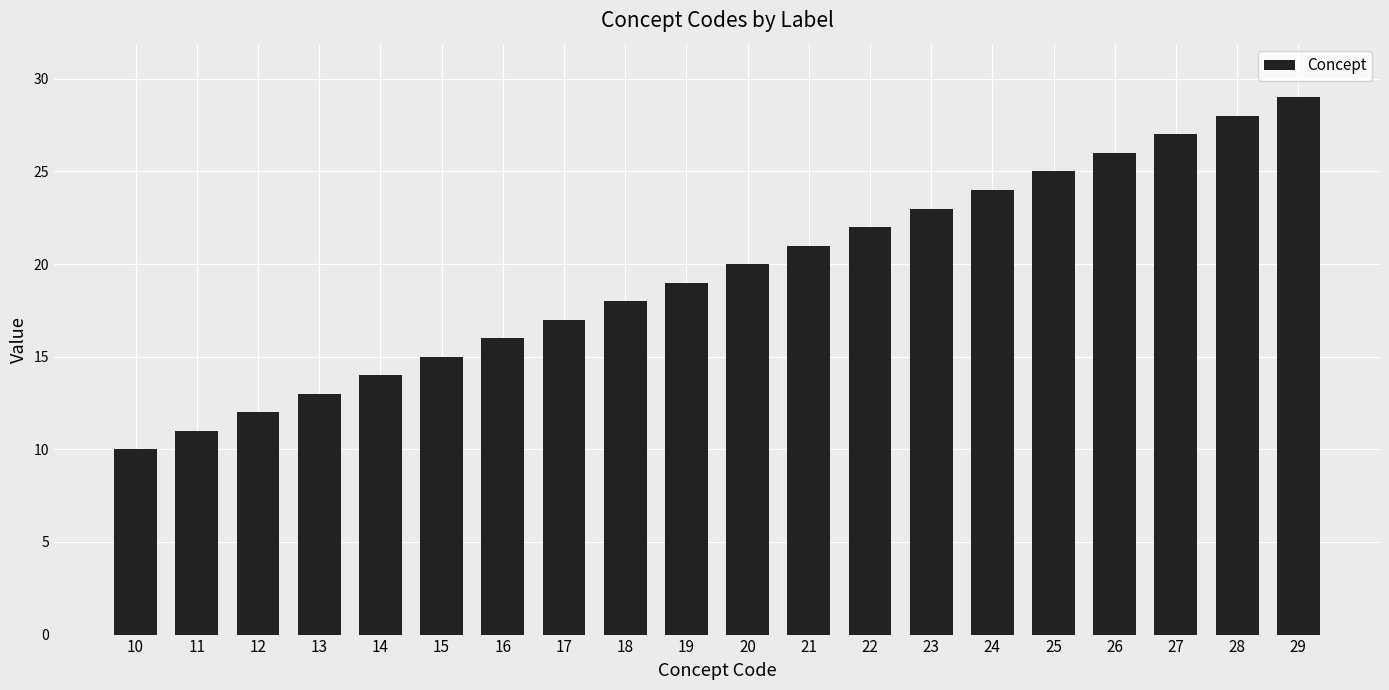

What is the ratio of the value at 29 to the value at 24?

1.2